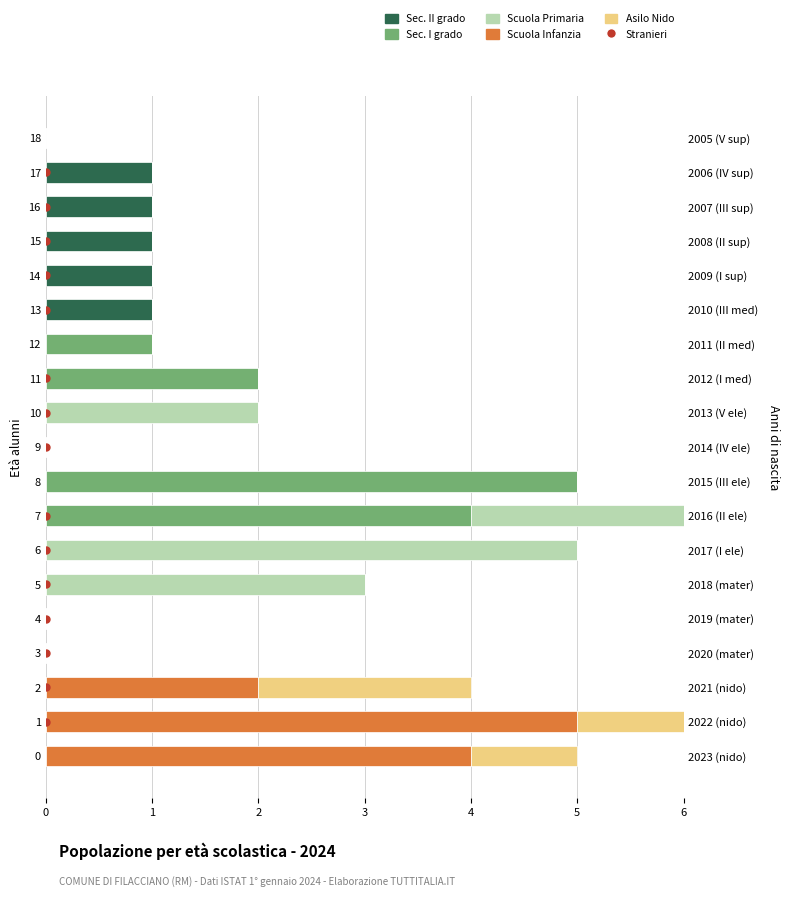

The value of Scuola Infanzia at 14 is -2. True or false?

False